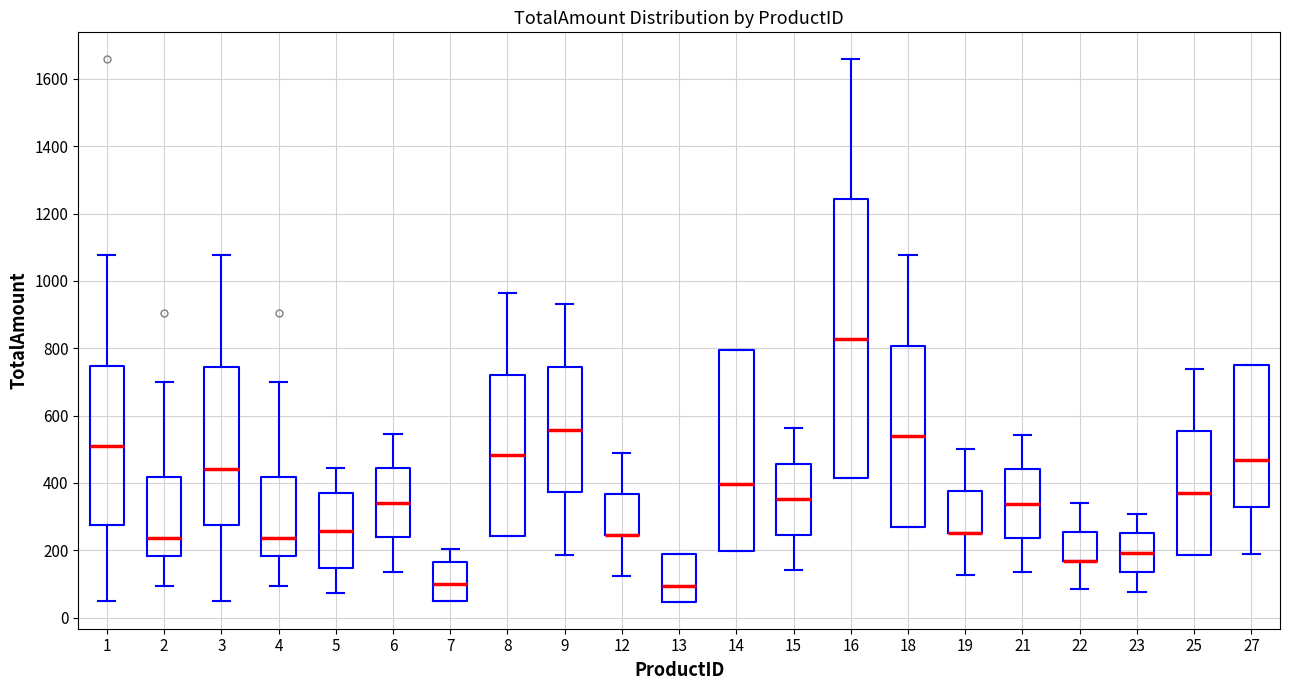

Comparing the boxes themselves (not the whiskers), which one is the tallest?

16